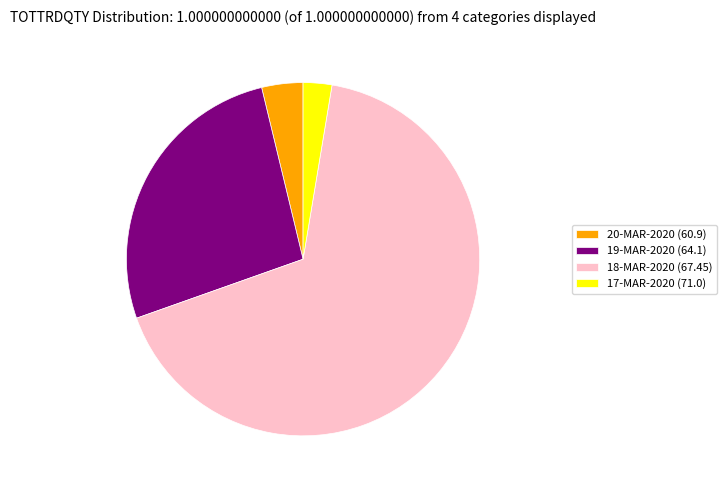

Is the sum of 20-MAR-2020 (60.9) and 19-MAR-2020 (64.1) greater than half?

No